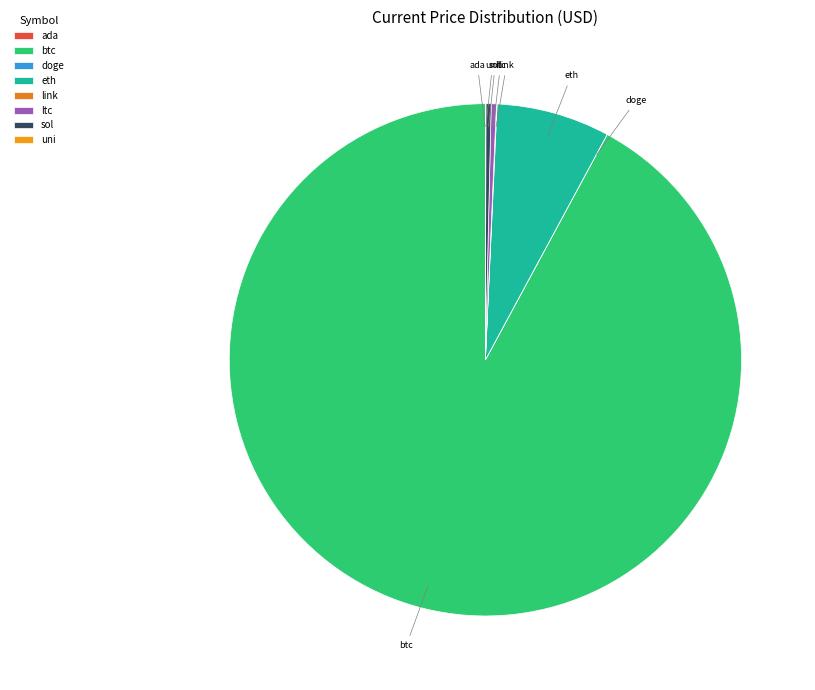

Which category accounts for the majority?

btc